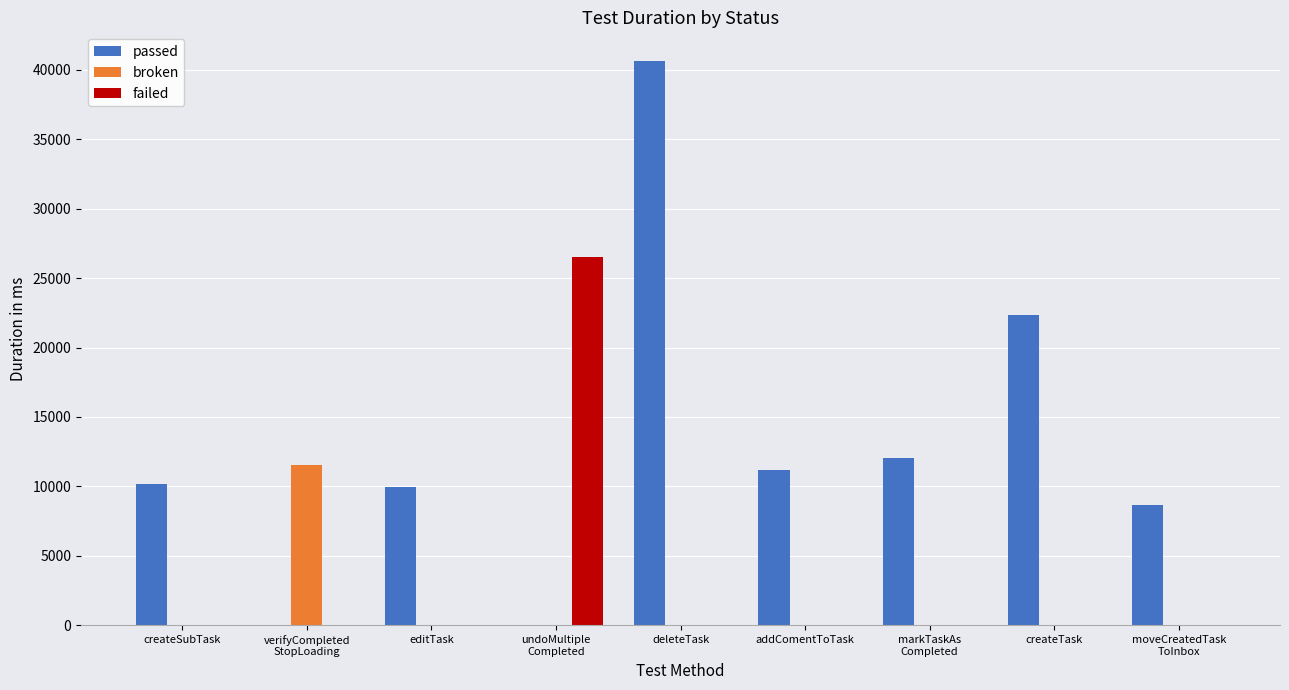

Count the number of data series in this chart.

3